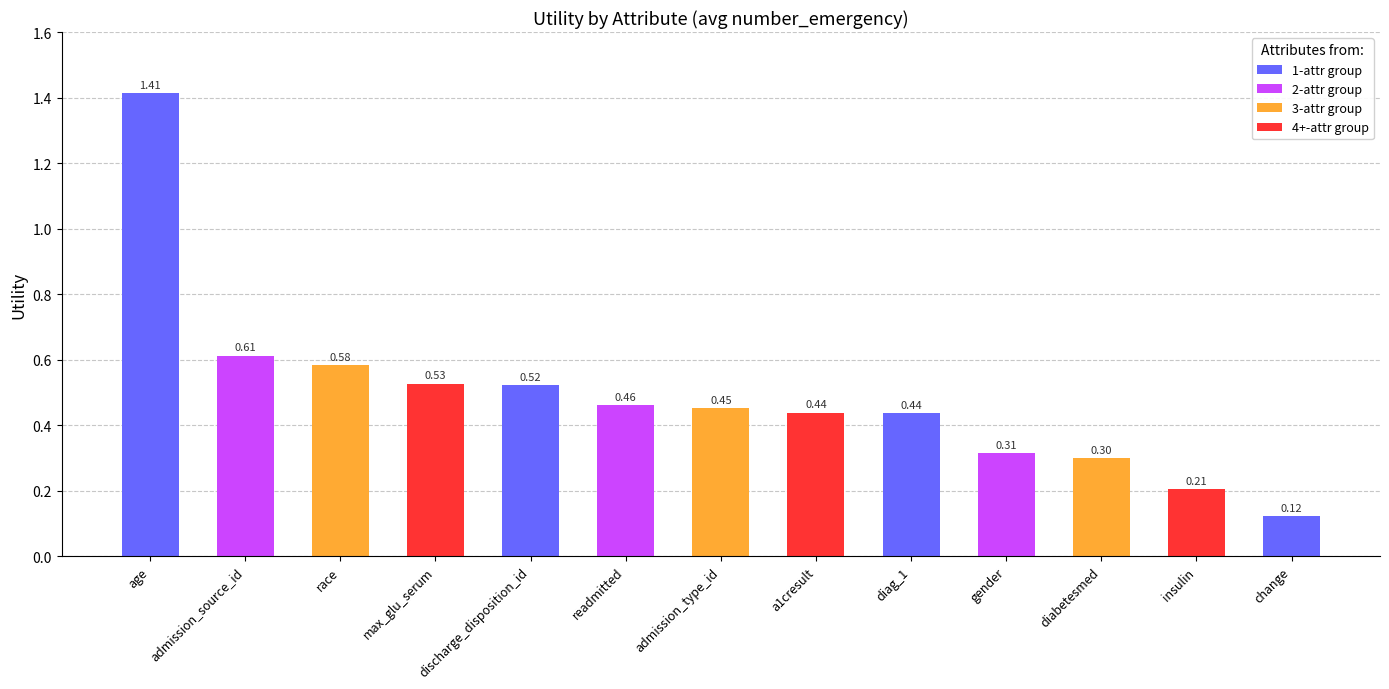

At which label is the value closest to 0?

change